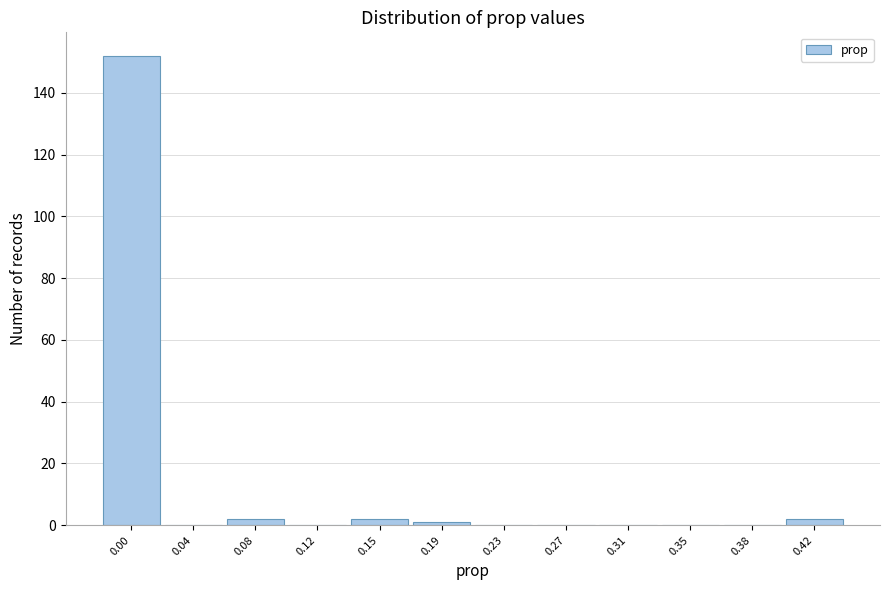

Reading left to right, transcribe all the data shown in this chart.

0.00=152	0.04=0	0.08=2	0.12=0	0.15=2	0.19=1	0.23=0	0.27=0	0.31=0	0.35=0	0.38=0	0.42=2